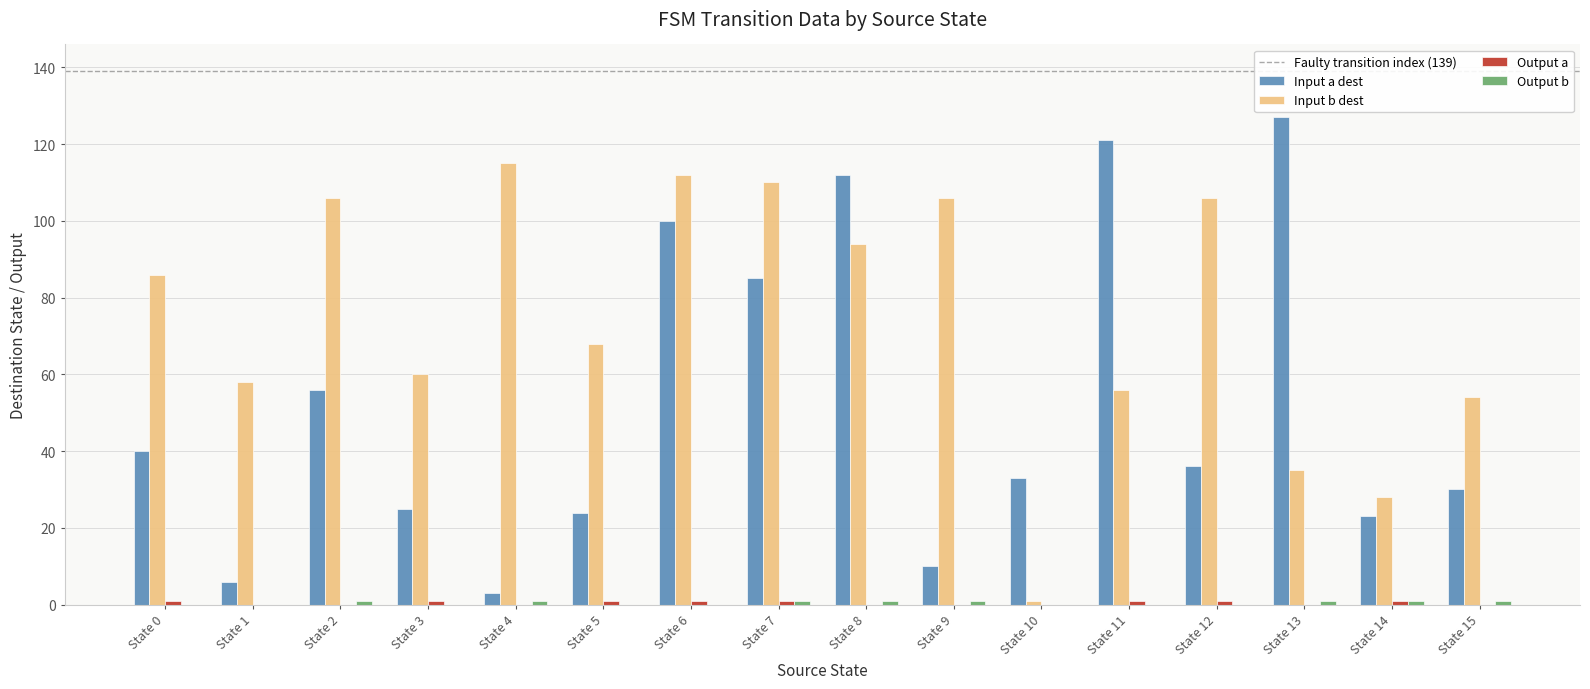

The value of Input a dest at State 14 is 6. True or false?

False